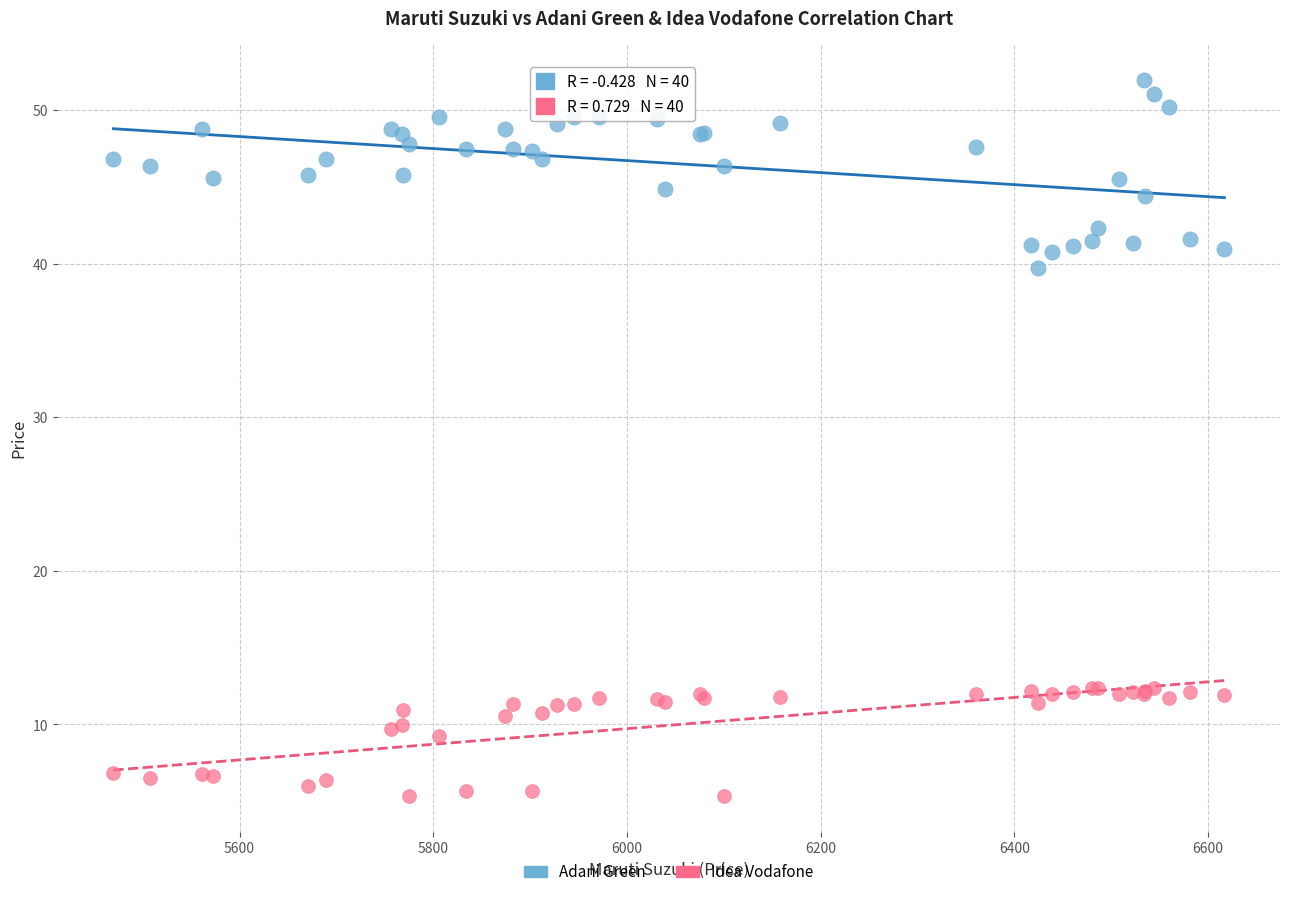

Which series has the largest Y range (max minus min)?

Adani Green